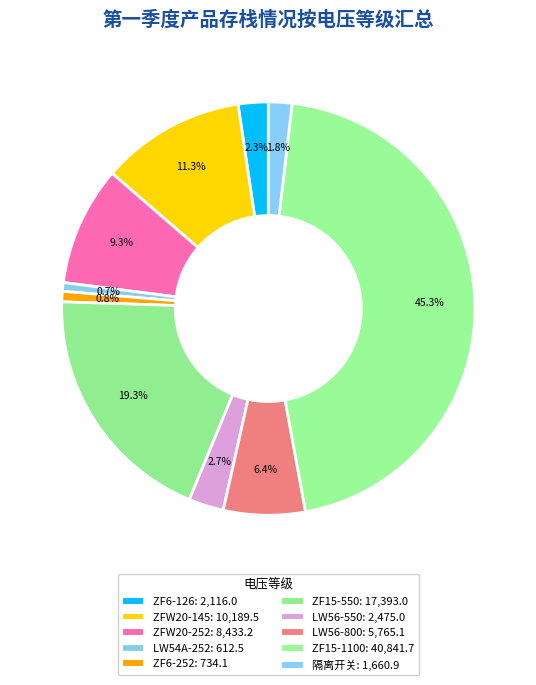

To the nearest percent, what is the difference between the largest and smallest slice percentages?

45%